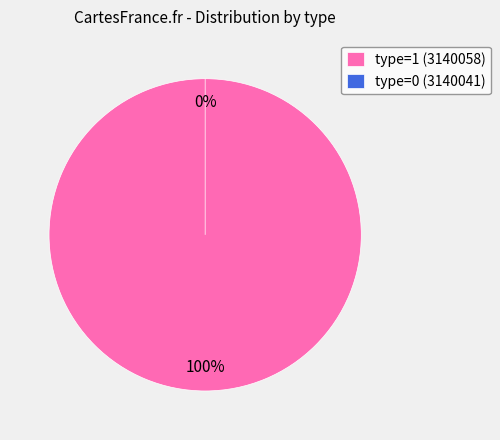

How many slices are in this pie chart?

2